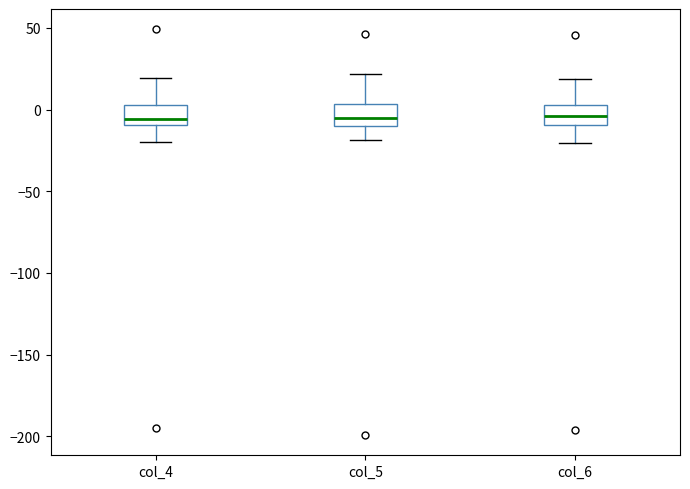

Reading left to right, read every box against the y-axis: the position of its median line, the range the box covers, and the ends of its whiskers. The values are not printed on the chart, so give them approximately, as read against the axis.

col_4: median -5, box -10 to 5, whiskers -20 to 20
col_5: median -5, box -10 to 5, whiskers -20 to 20
col_6: median -5, box -10 to 5, whiskers -20 to 20